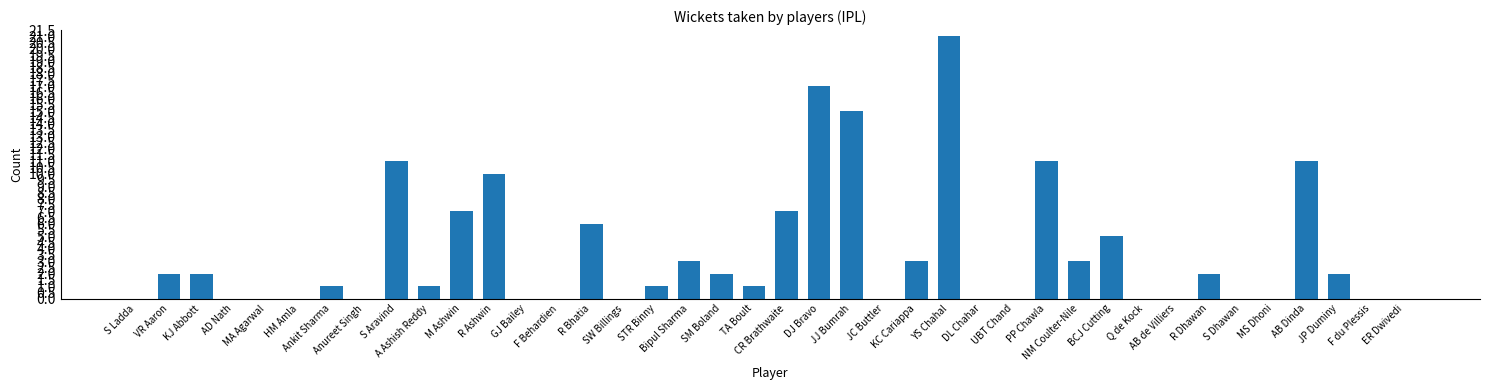

The chart shows a value of 0 at TA Boult. True or false?

False